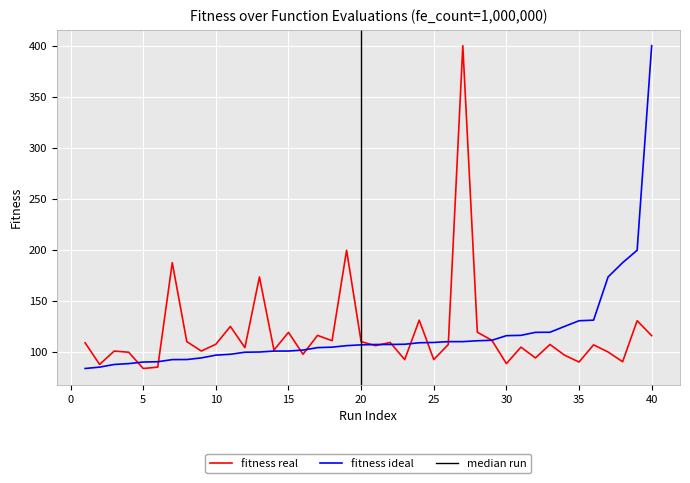

What is the average value?

118.1